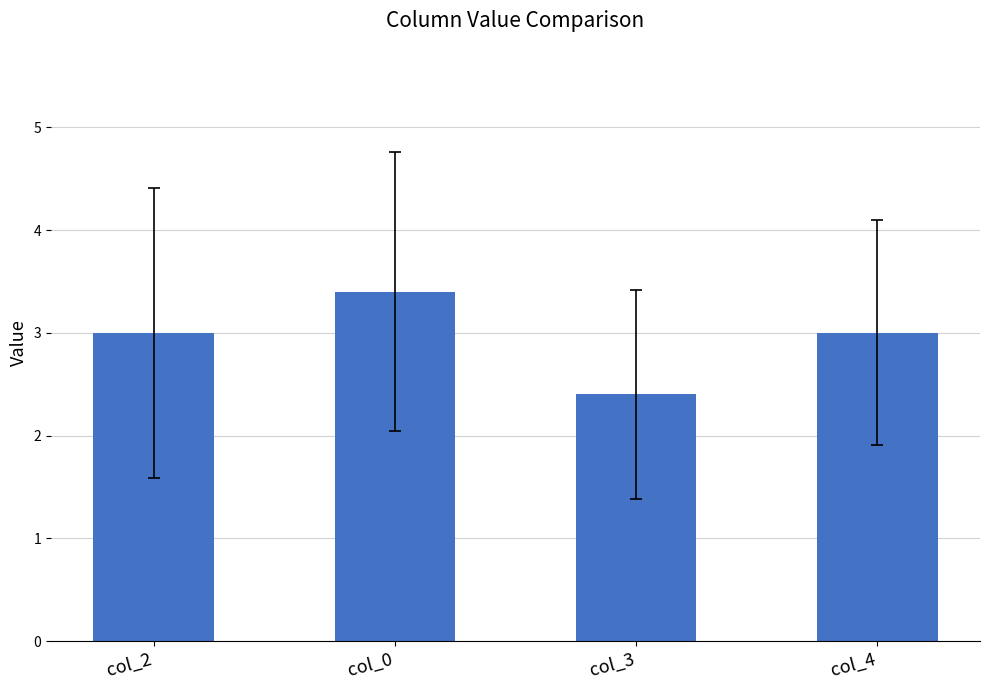

Reading left to right, what are all the values shown in this chart?

3.0	3.4	2.4	3.0